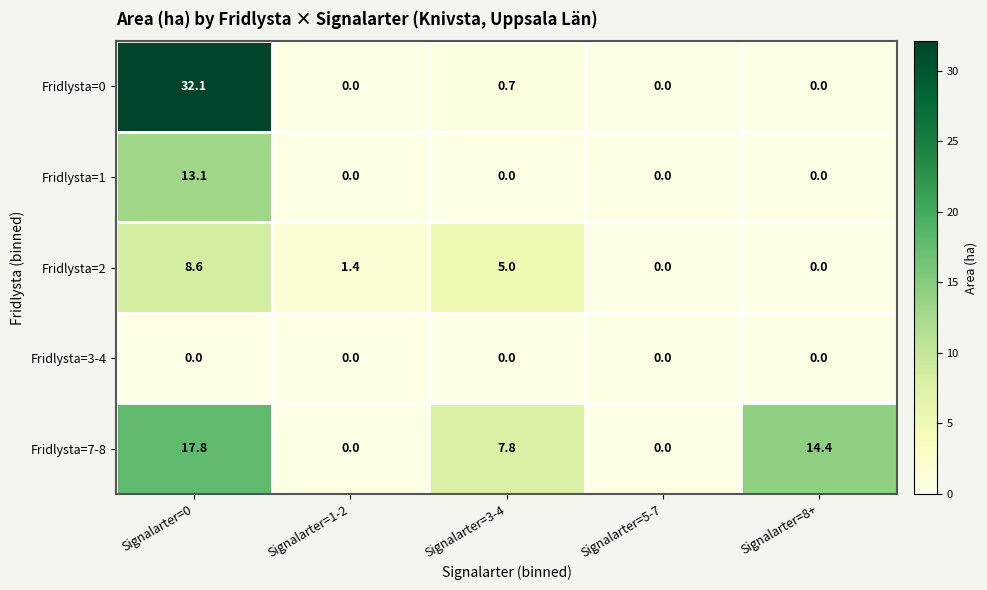

What is the maximum value shown in the chart?

32.1